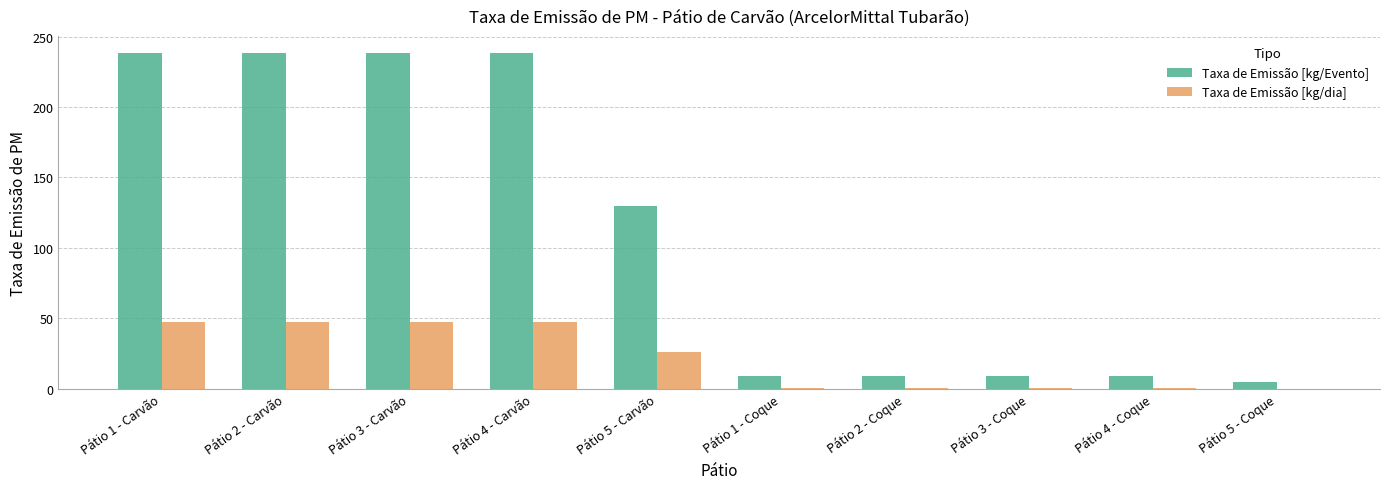

Is the value of Taxa de Emissão [kg/Evento] at Pátio 2 - Coque greater than the value of Taxa de Emissão [kg/dia] at Pátio 5 - Carvão?

No